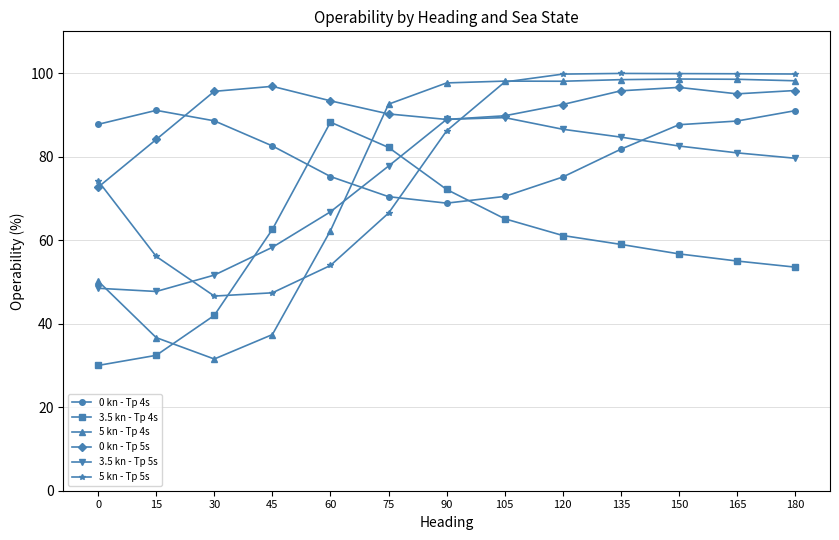

Where does the 5 kn - Tp 5s series first go above 86?

90